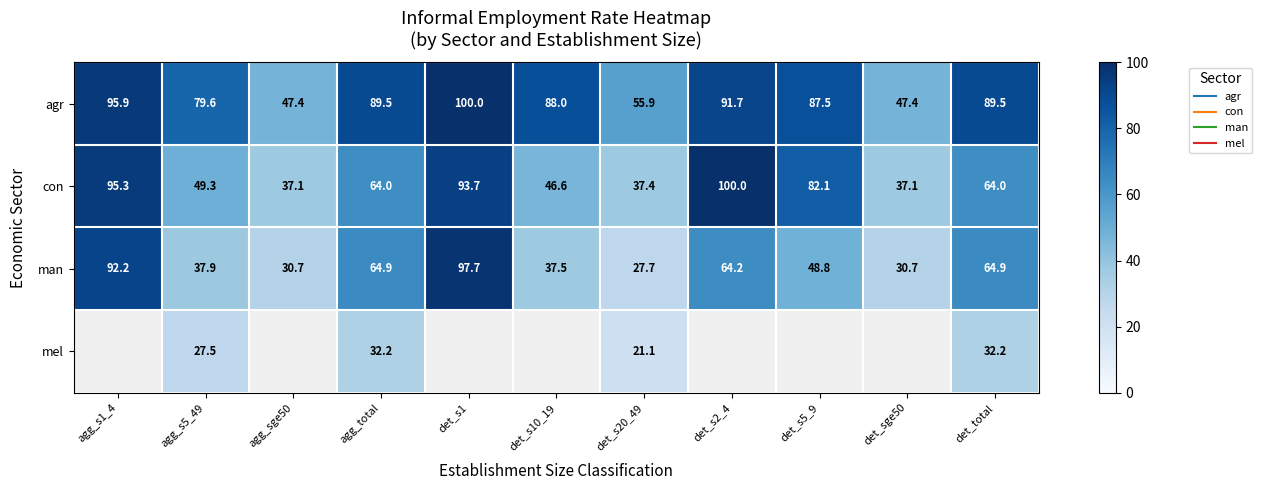

What is the average value of the agr series?

79.3